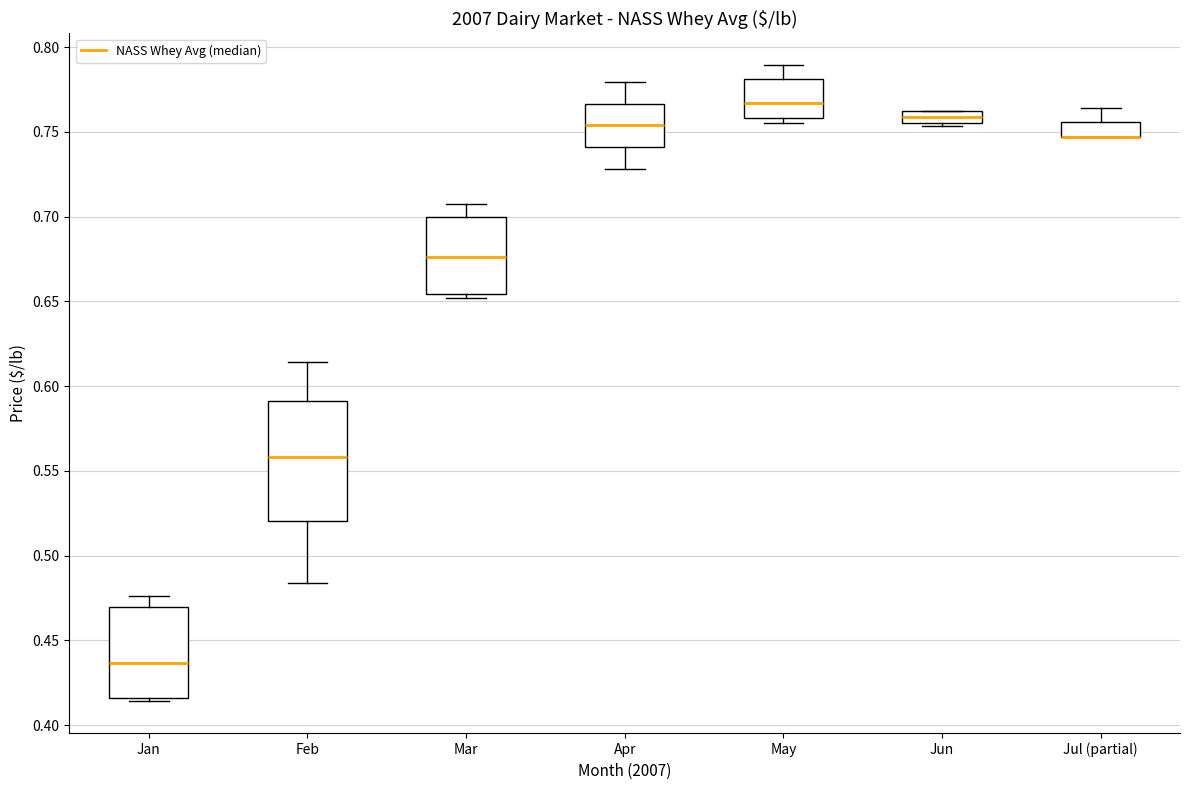

Where does the lower whisker of the box for Feb end on the y-axis? The values are not printed on the chart, so give them approximately, as read against the axis.

0.485